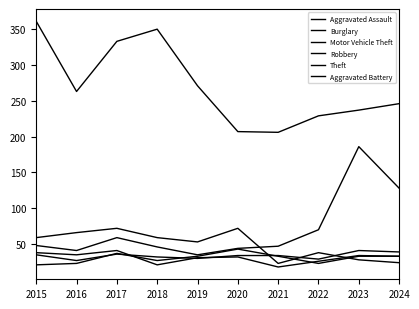

At which label is Motor Vehicle Theft closest to 110?

2024